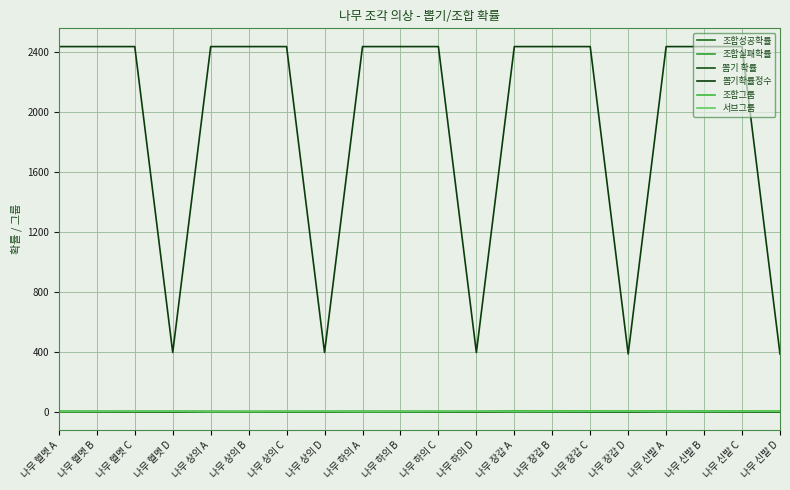

The value of 조합그룹 at 나무 장갑 B is 2.2. True or false?

False